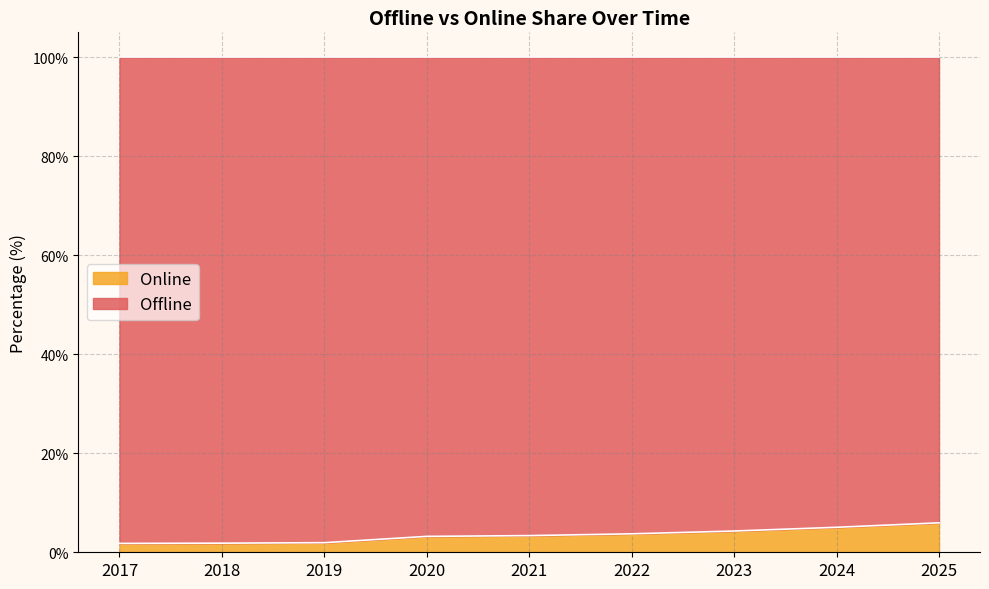

What is the sum of the values at 2025 and 2021?

9.3